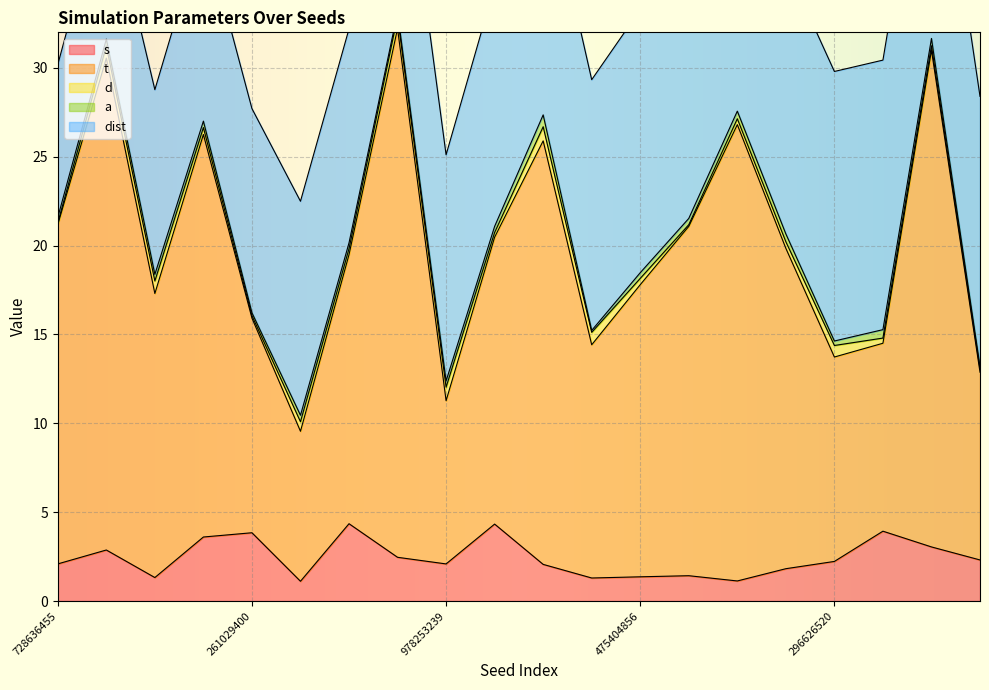

How many interior local valleys does the s series have?

5